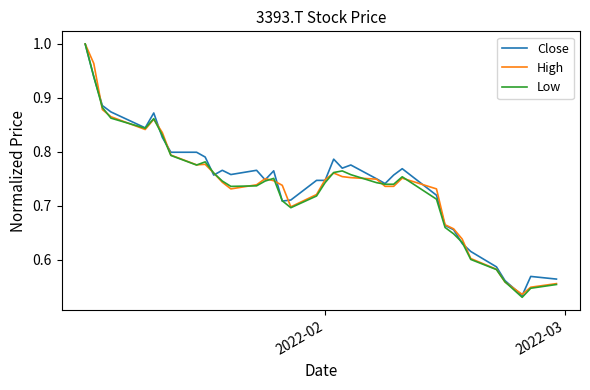

Is this an area chart (filled region under the line)?

No